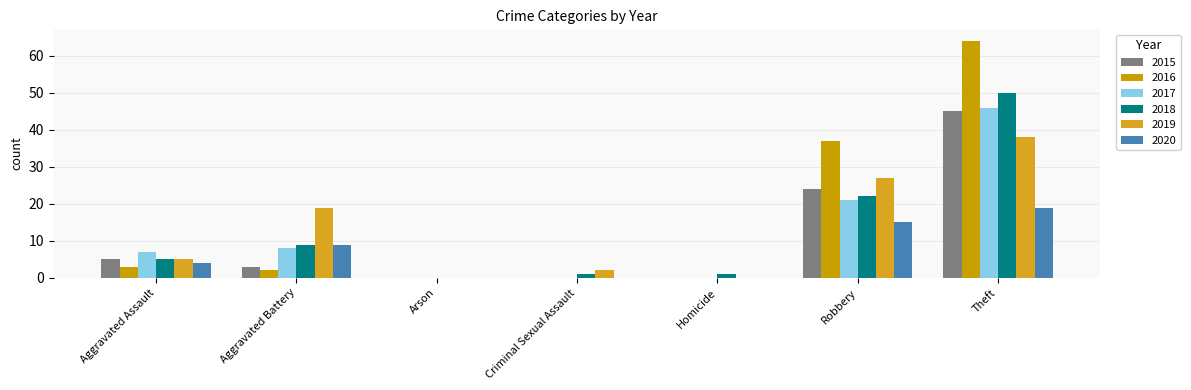

Which series has the largest total across all categories?

2016